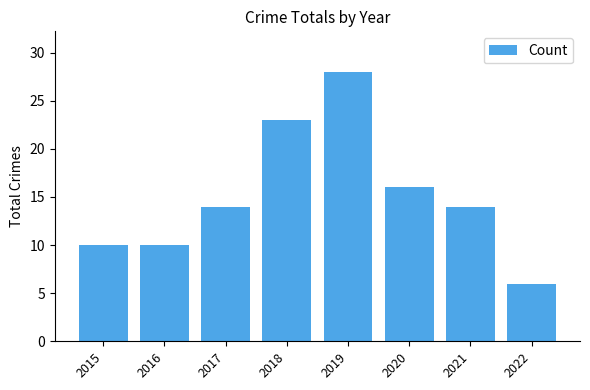

The value at 2015 is 14. True or false?

False